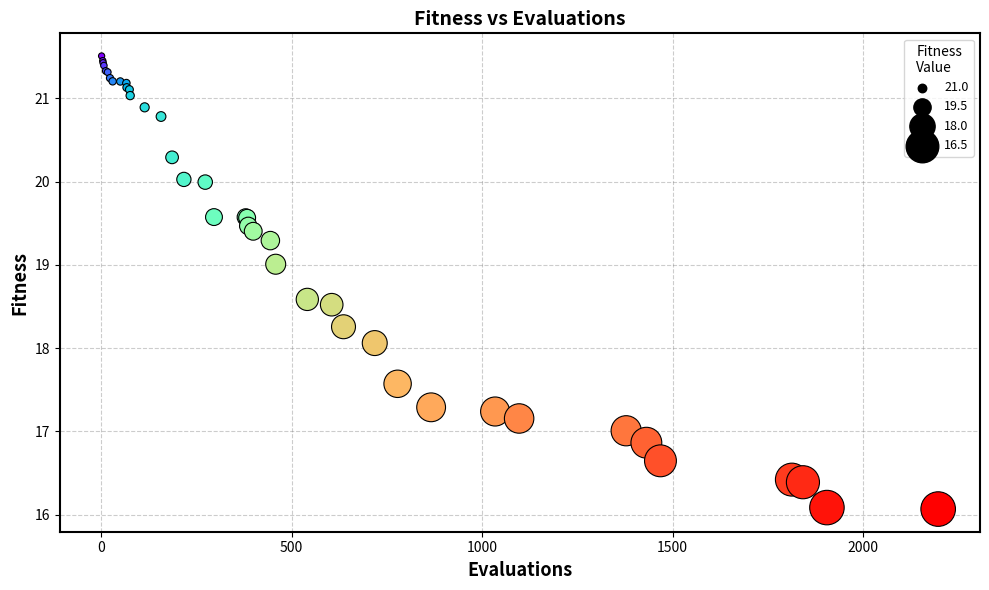

What Y value in the scatter plot is closest to 18?

18.1